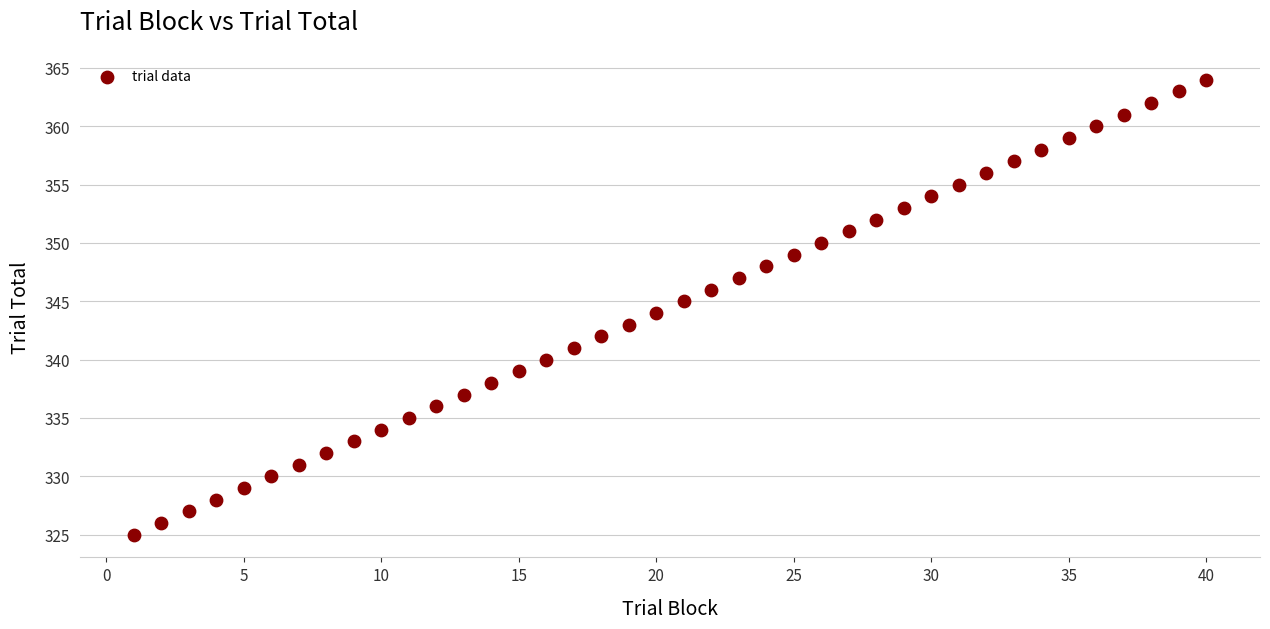

What is the range of X values (max minus min)?

39